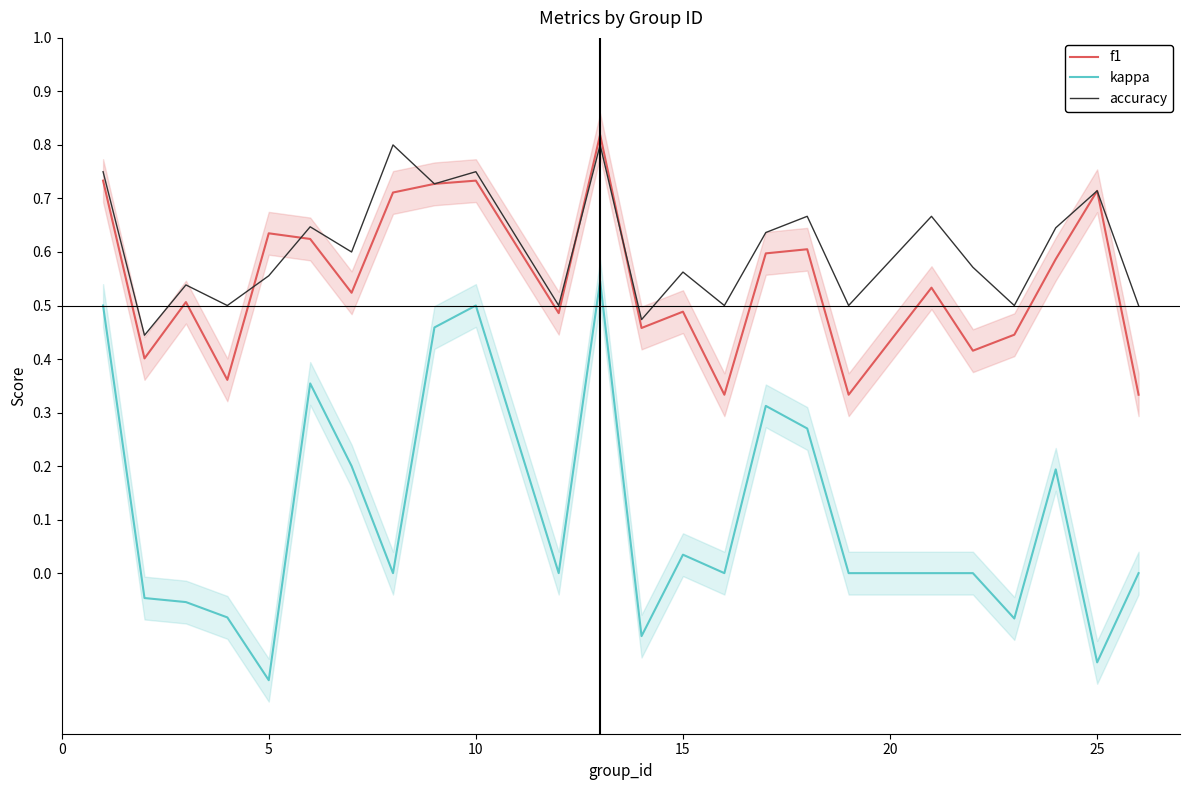

At how many categories does at least one series exceed 0?

24